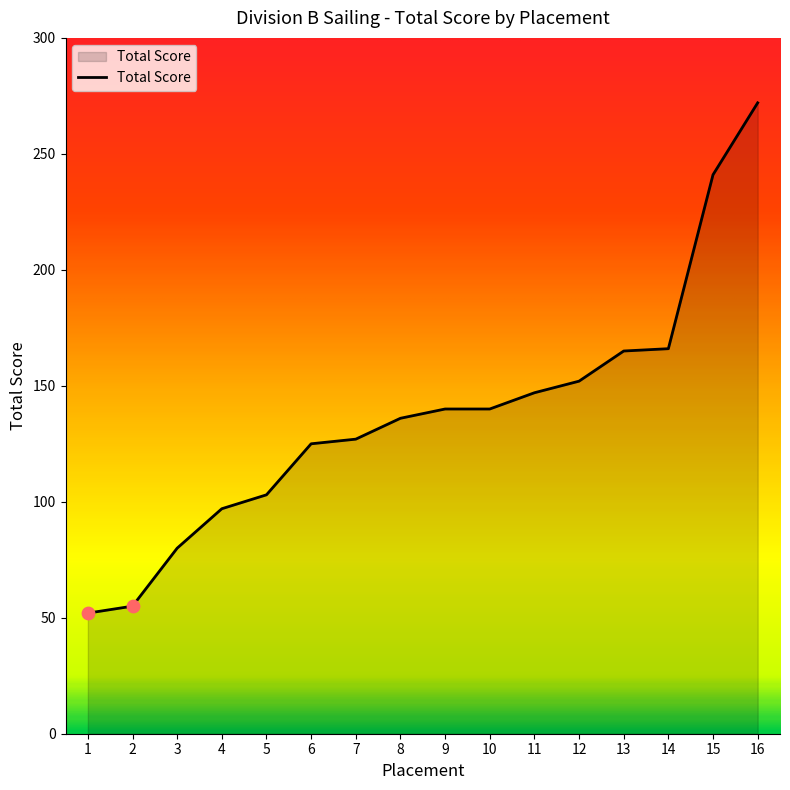

Between 9 and 6, which is larger?

9